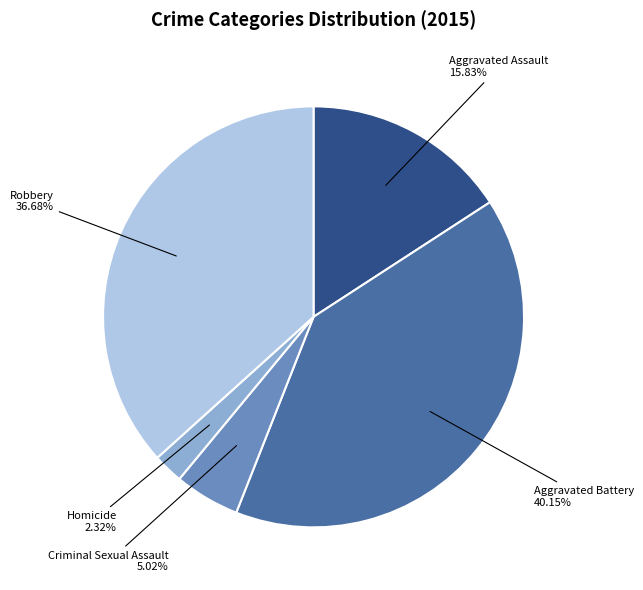

Does any single category account for the majority?

No